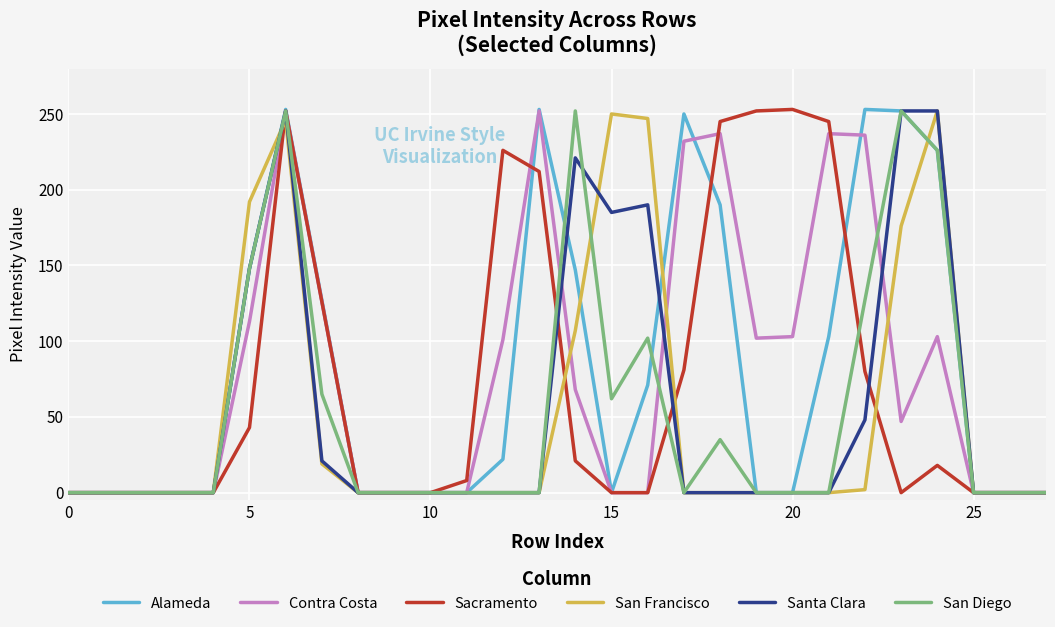

What is the maximum value for Santa Clara?

252